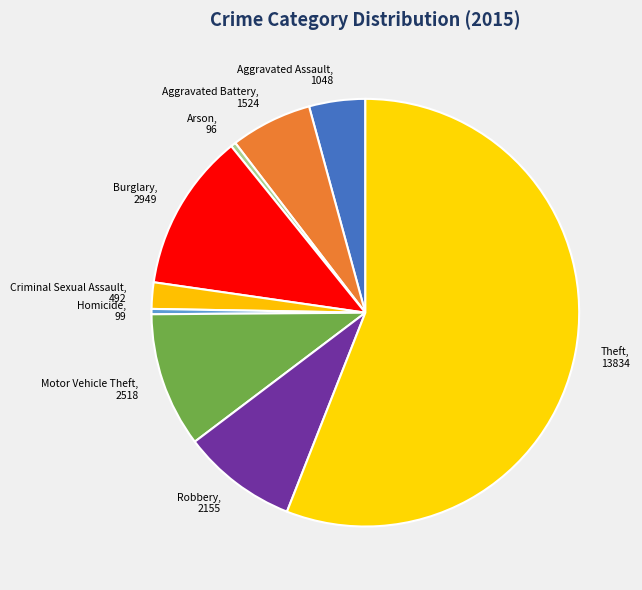

Combined, do Criminal Sexual Assault and Aggravated Assault account for over 50%?

No